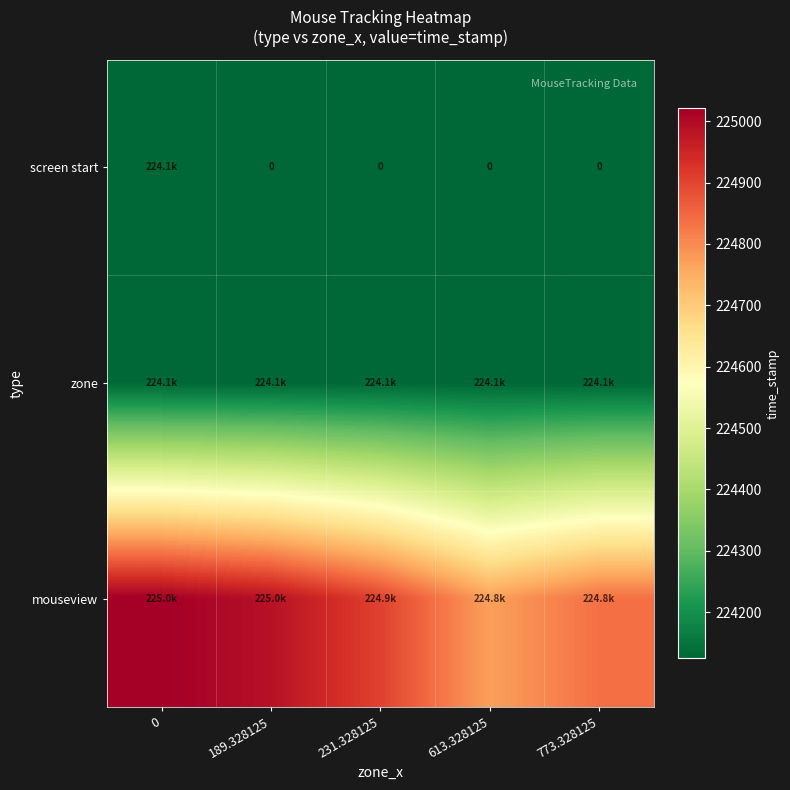

At 773.328125, list the series in order from largest to smallest.

mouseview, zone, screen start